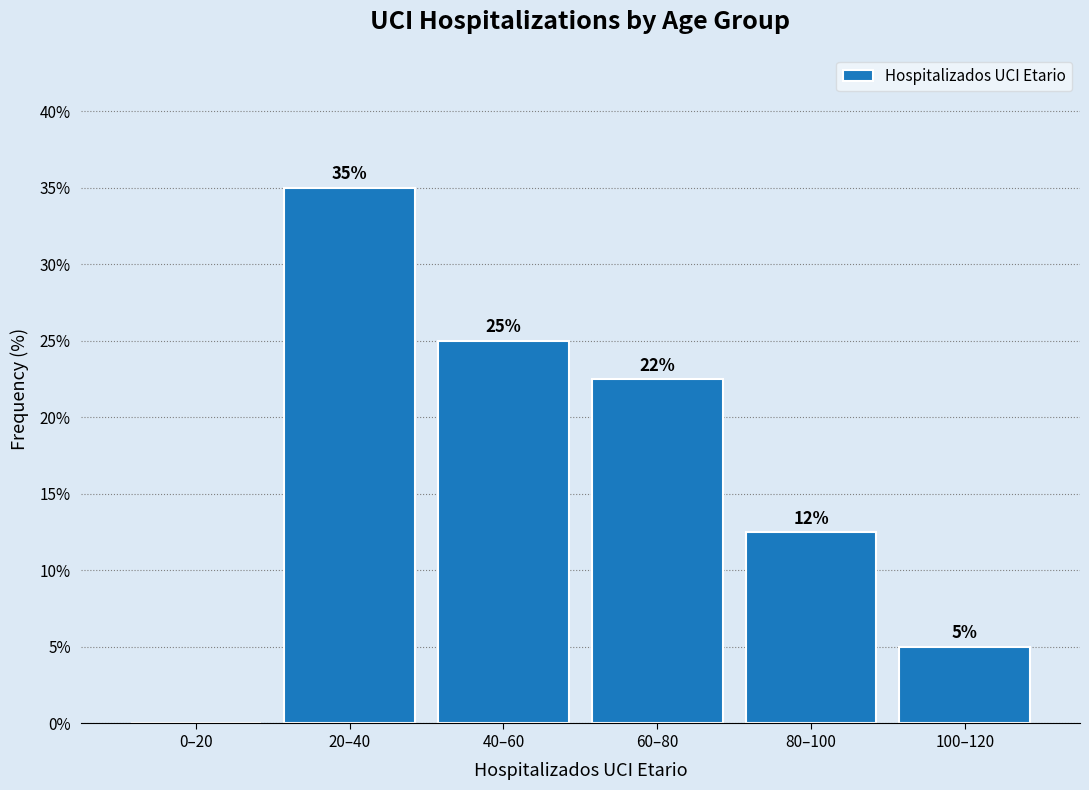

At which label does the data first exceed 22?

20–40